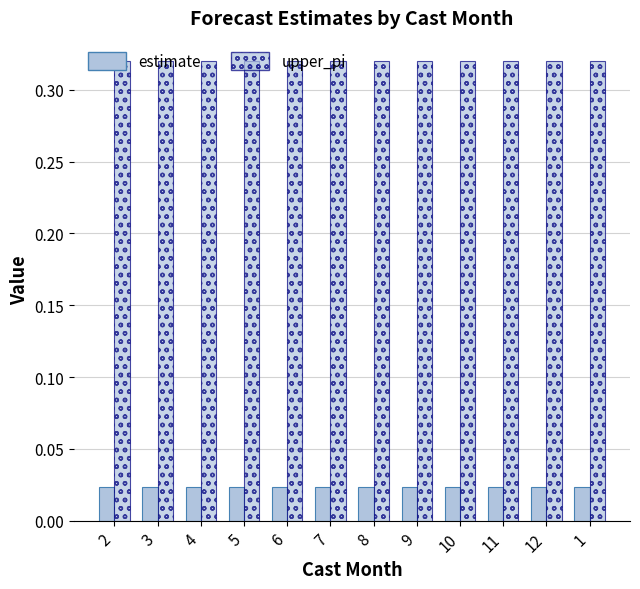

Is the value of estimate at 6 greater than the value of upper_pi at 5?

No